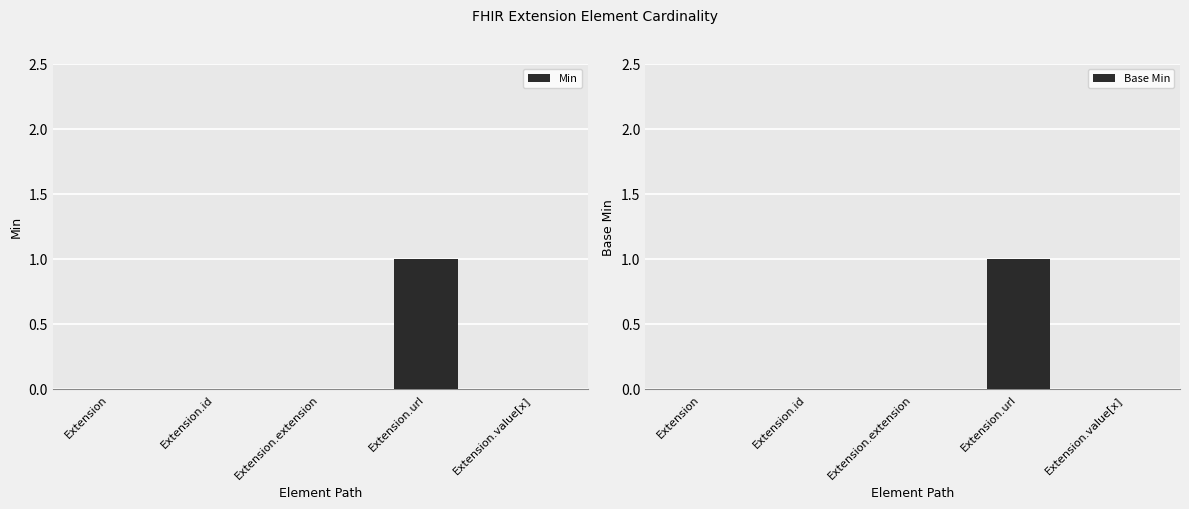

At how many categories does at least one series exceed 0?

1